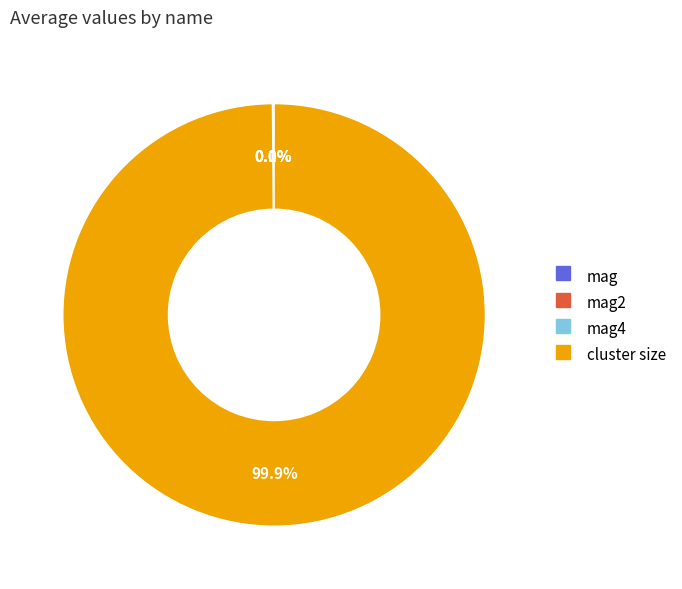

Is there any slice that represents more than half of the pie?

Yes